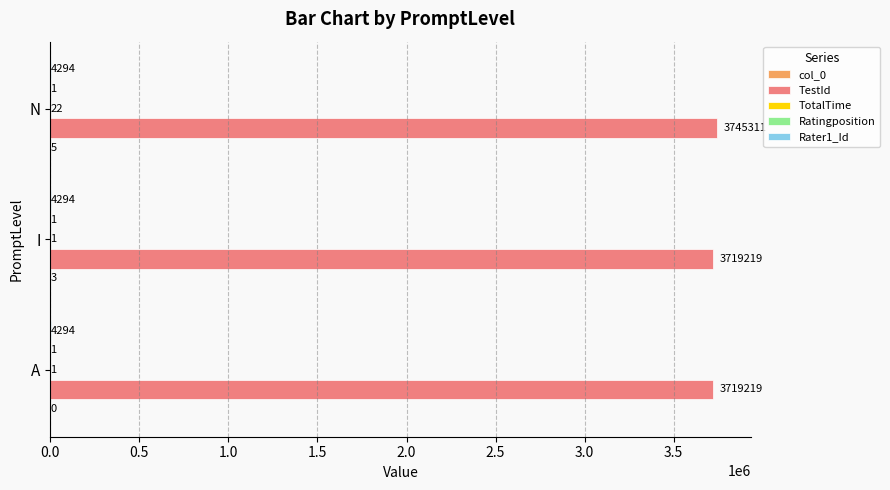

Count the TestId values in the range 3719219 to 3745311.

3